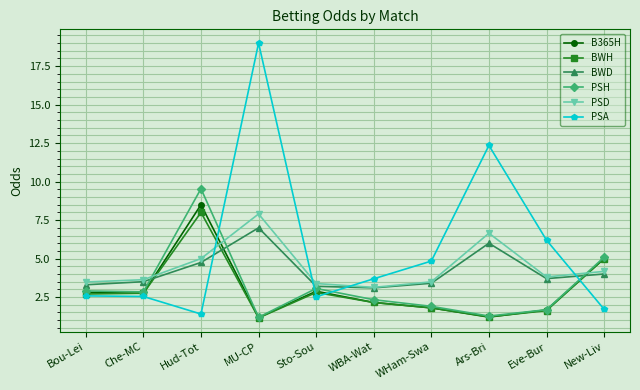

True or false: PSD has a value of 6.7 at Ars-Bri.

True